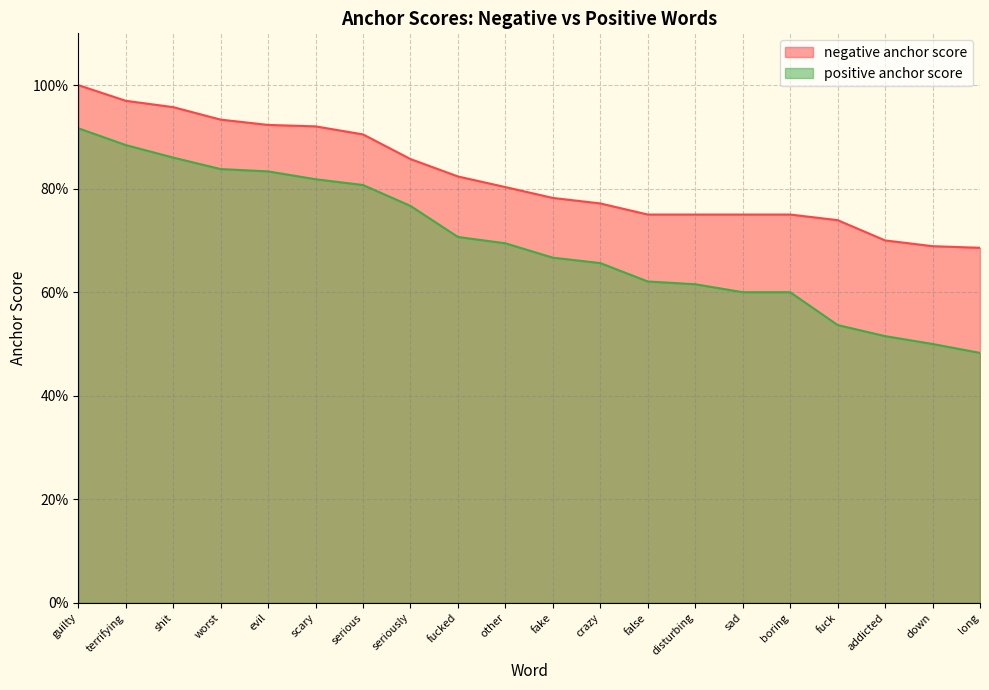

The positive anchor score series shows 0.6 at boring. True or false?

True